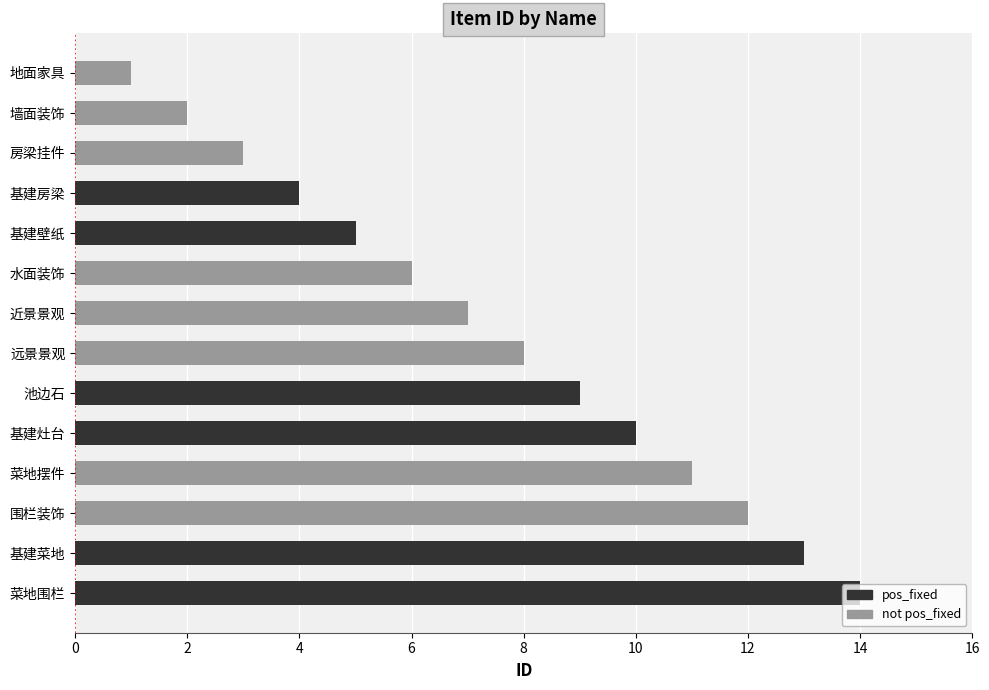

What is the sum of the values at 基建壁纸 and 基建灶台?

15